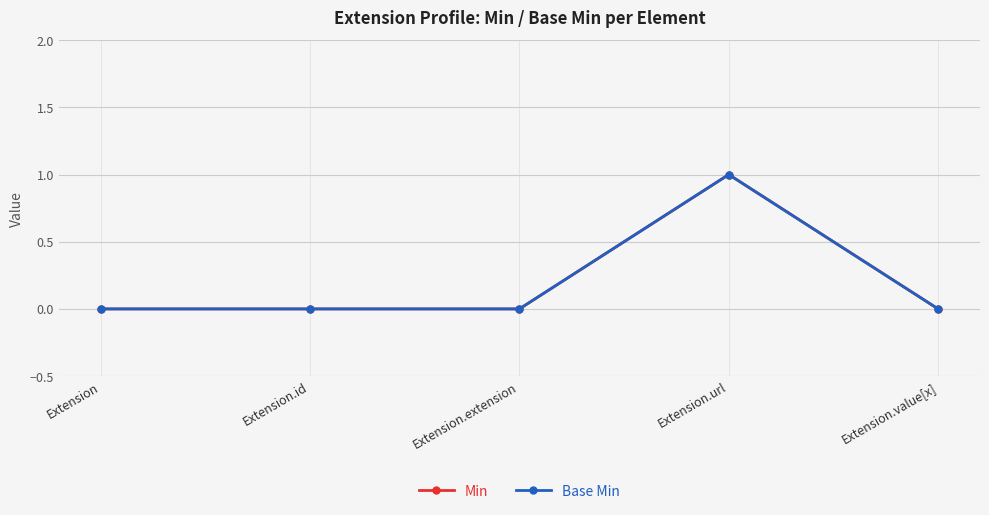

What are all the series names shown in the legend?

Min, Base Min